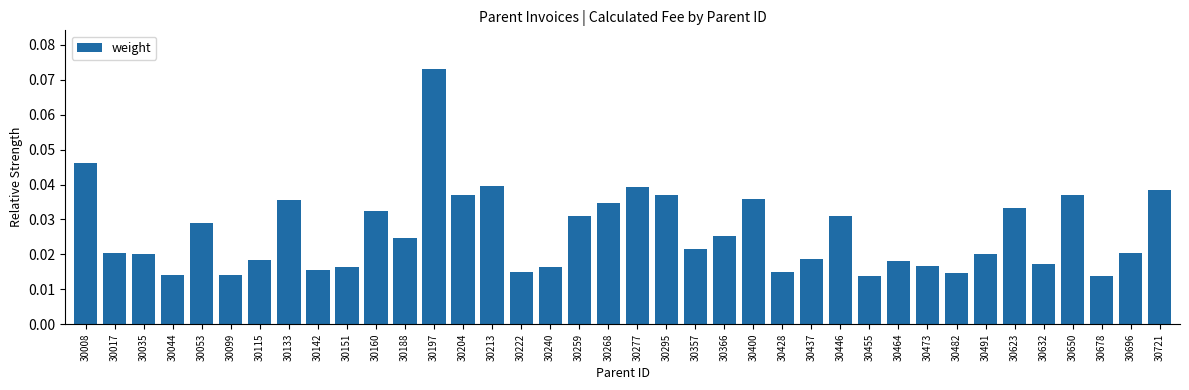

Between 30053 and 30222, which is larger?

30053